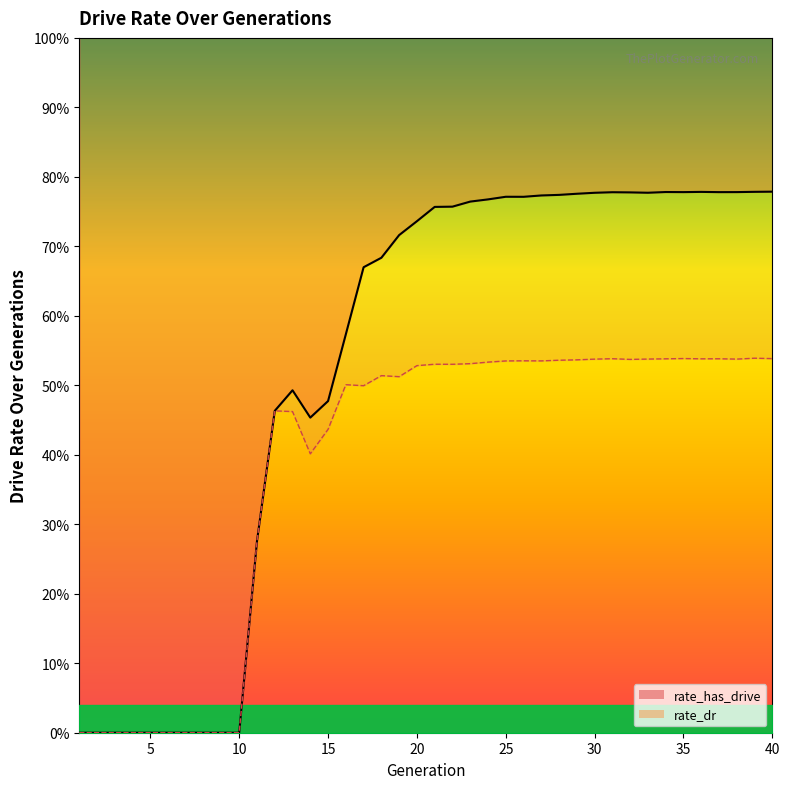

What is the greatest value displayed?

0.8